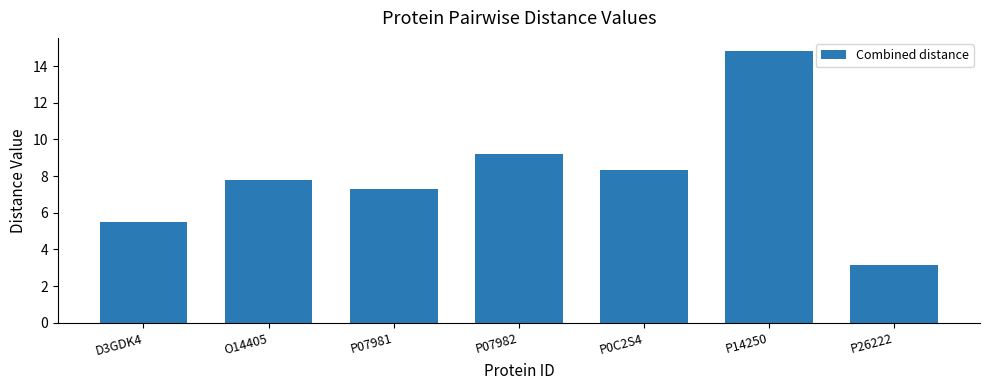

How many bars are there in total?

7